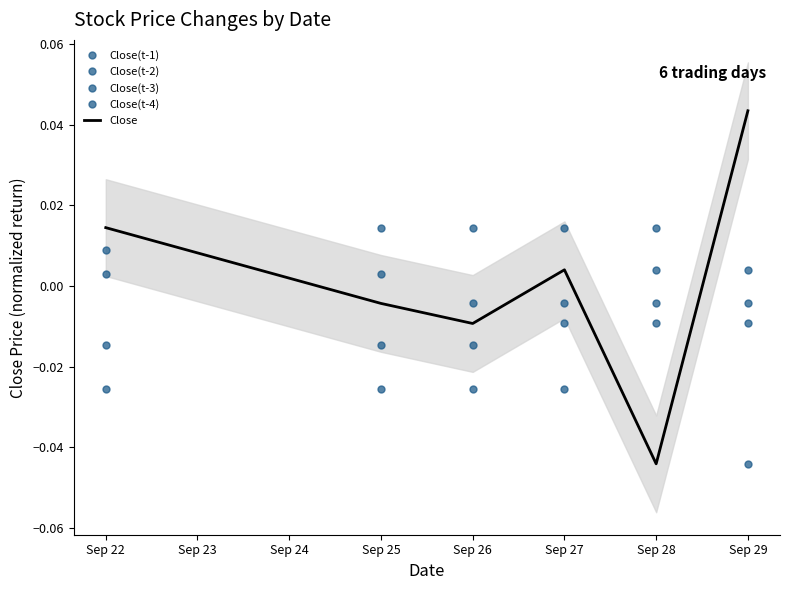

How many lines are shown in the chart?

5